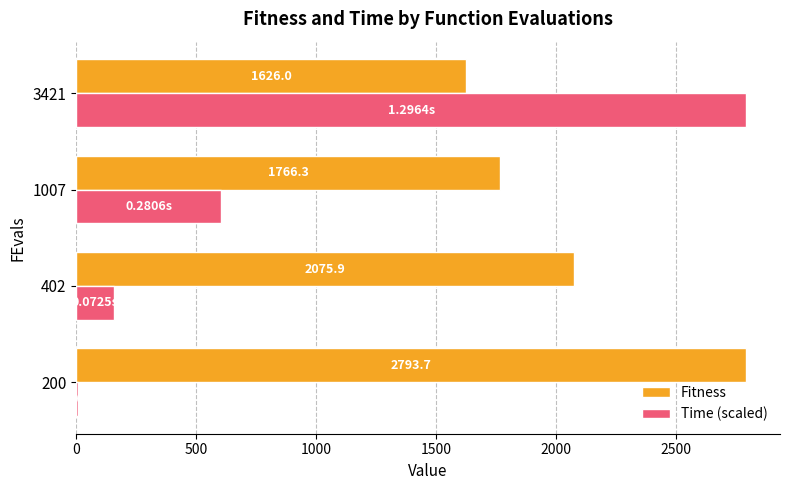

How many distinct data groups are displayed?

2